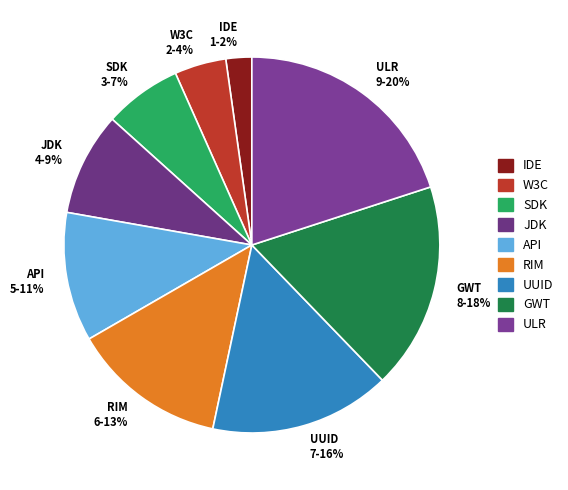

To the nearest percent, what is the difference between the largest and smallest slice percentages?

18%